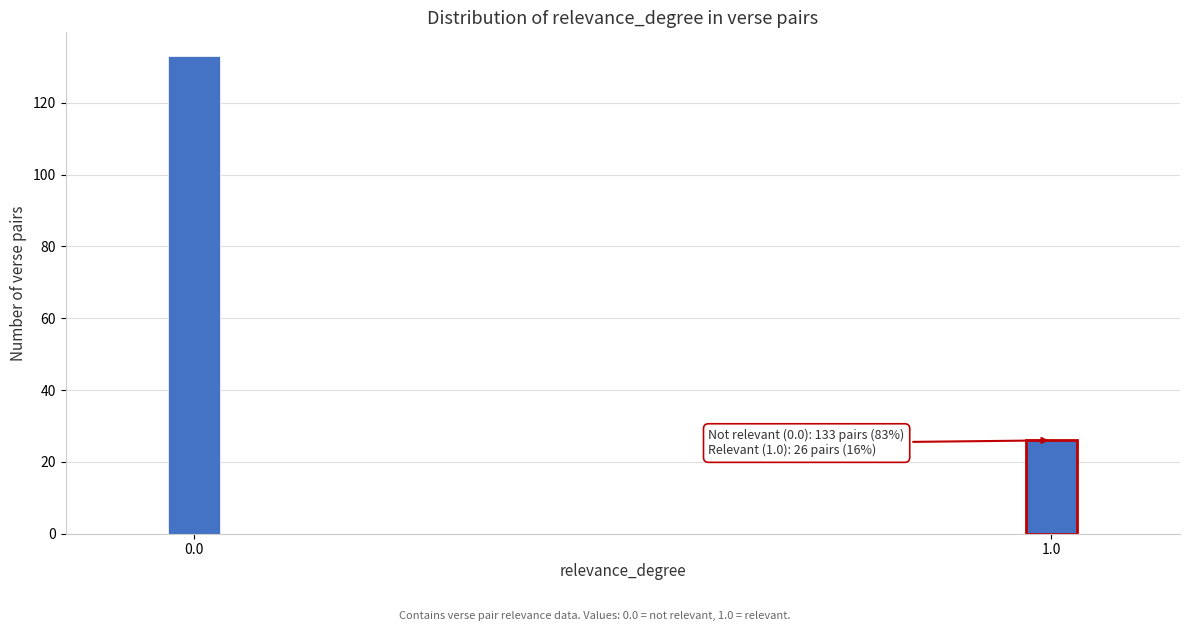

Reading left to right, extract all data points from this chart.

133	26